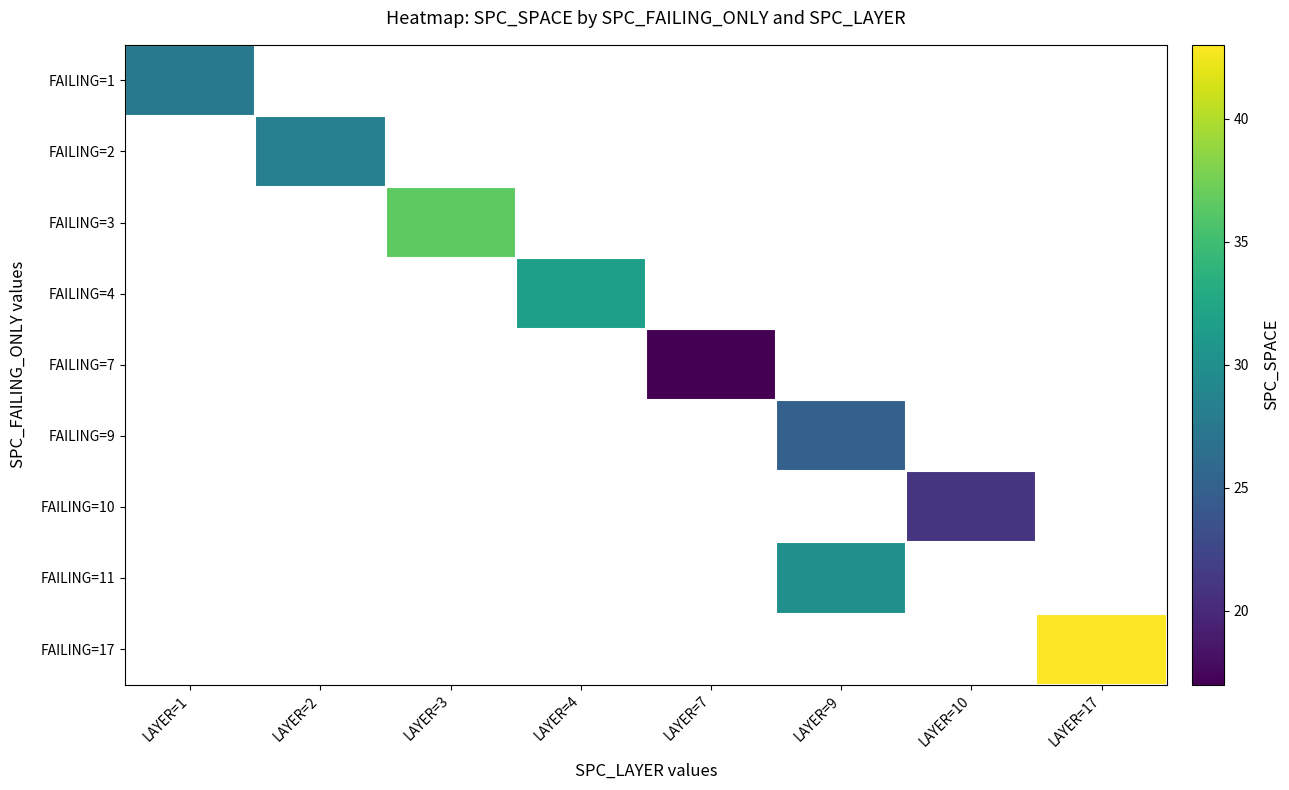

At how many categories does at least one series exceed 34?

2